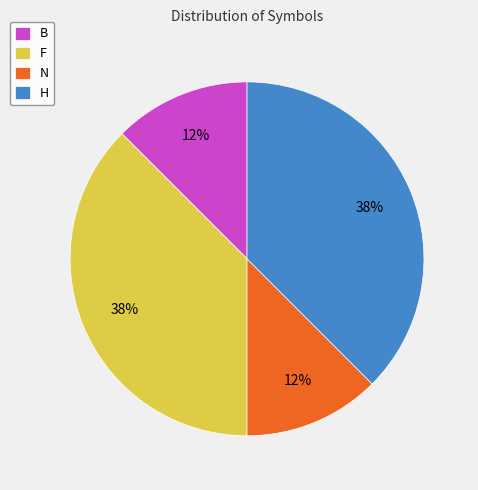

To the nearest percent, what is the combined percentage of H and B?

50%